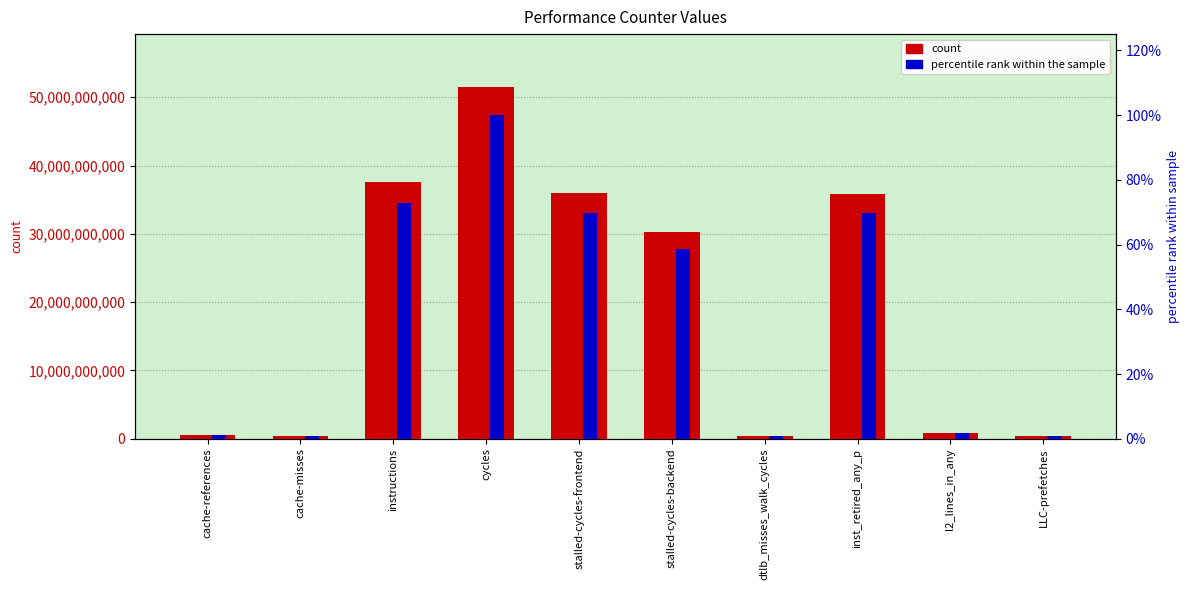

Is the value of count at instructions greater than the value of percentile rank within the sample at stalled-cycles-frontend?

Yes